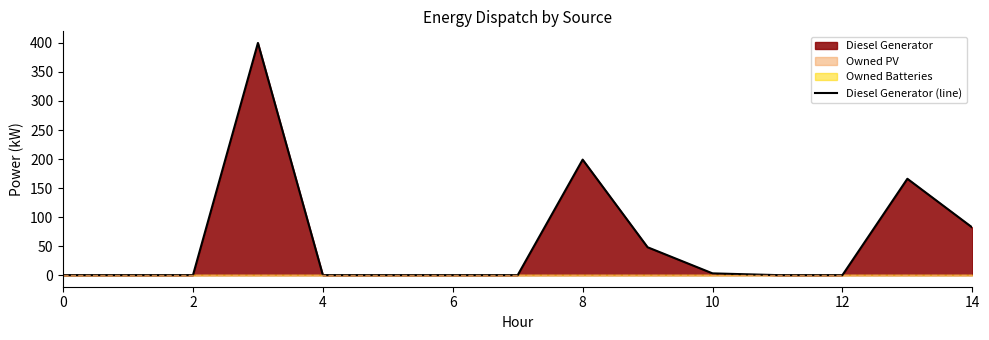

The value of Diesel Generator (line) at 6 is 0.0. True or false?

True